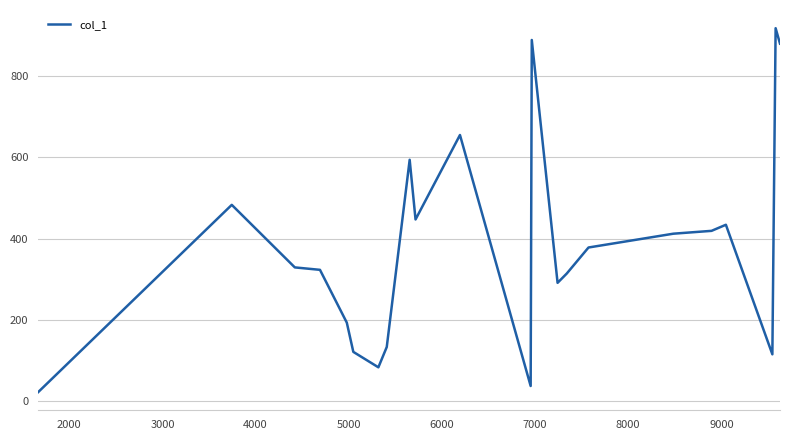

What is the smallest value displayed?

22